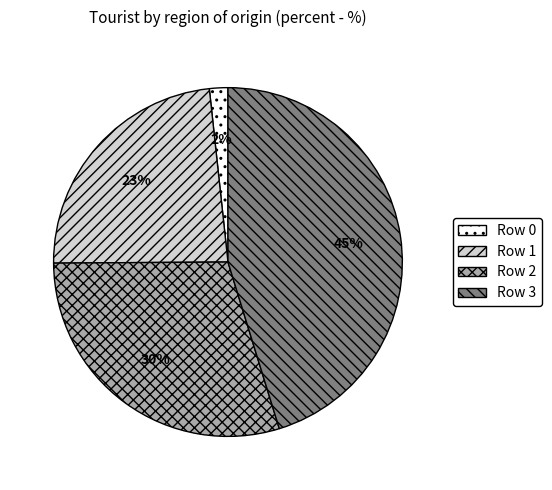

To the nearest percent, what is the combined percentage of Row 3 and Row 2?

75%